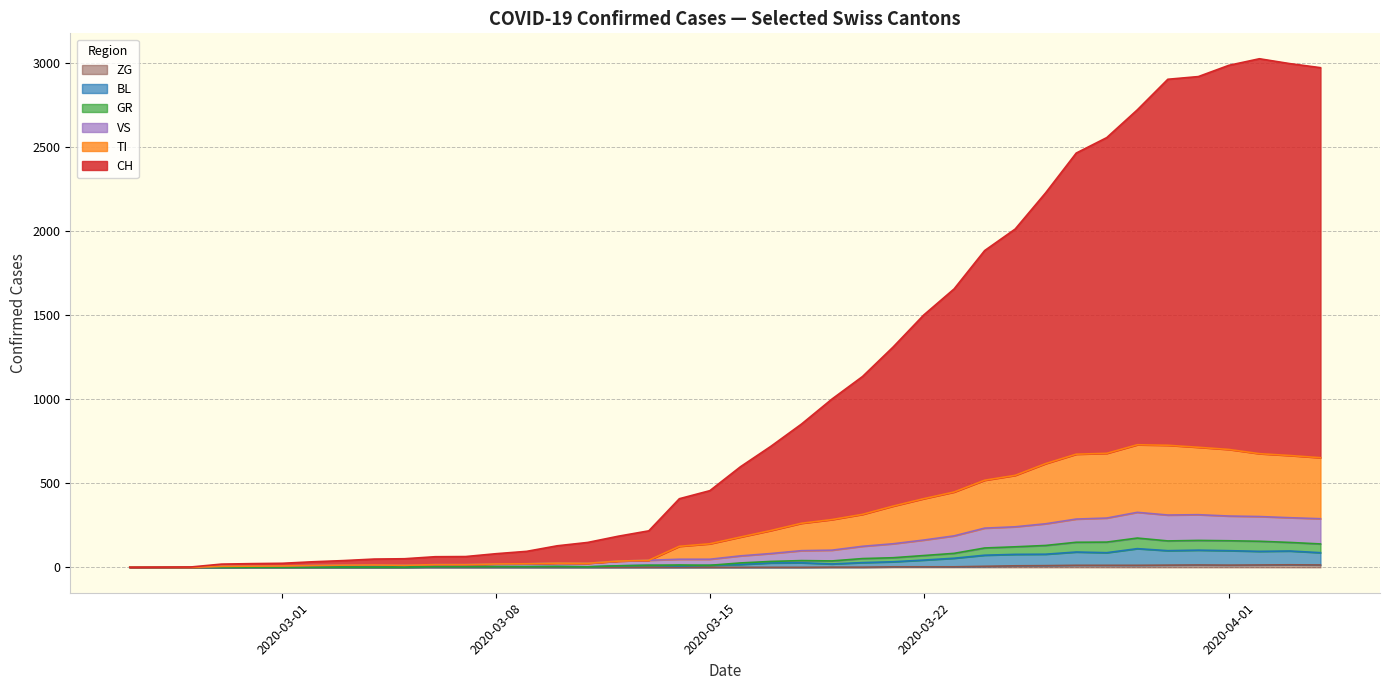

True or false: TI and CH cross at least once.

False